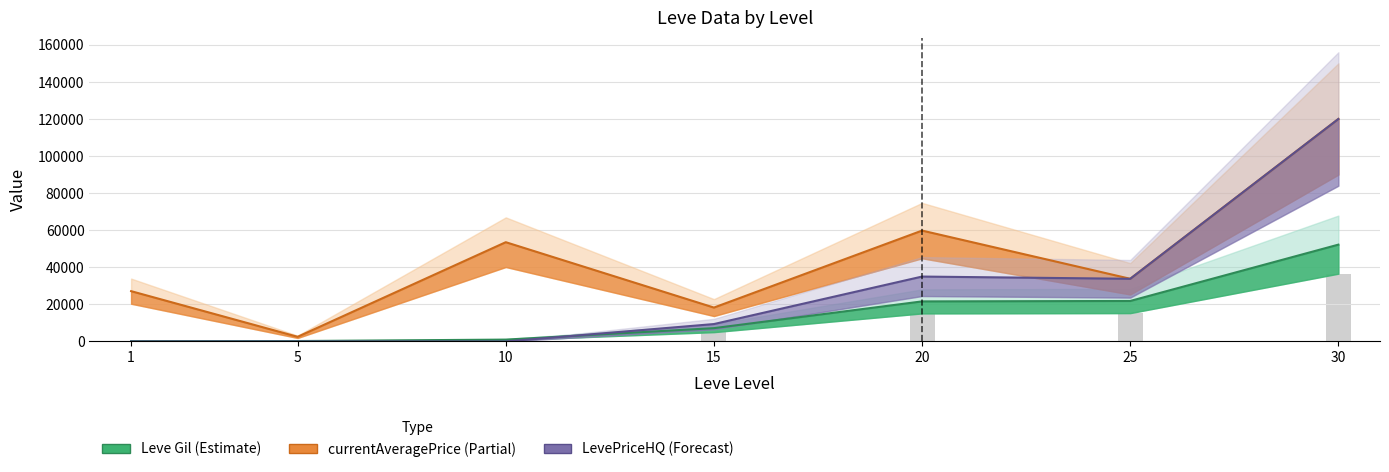

How many data points in LevePriceHQ are less than 5019?

3